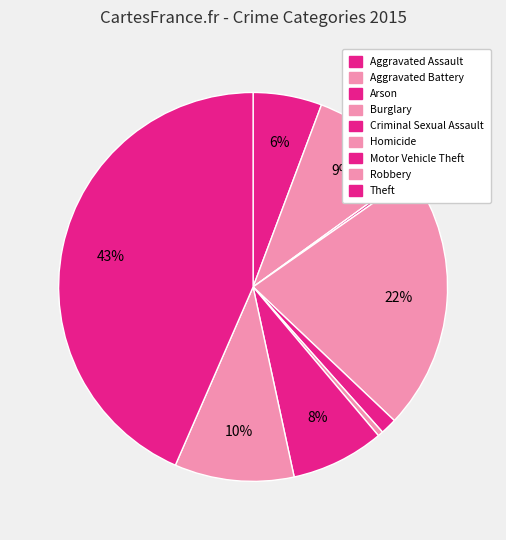

To the nearest percent, what is the difference between the largest and smallest slice percentages?

43%